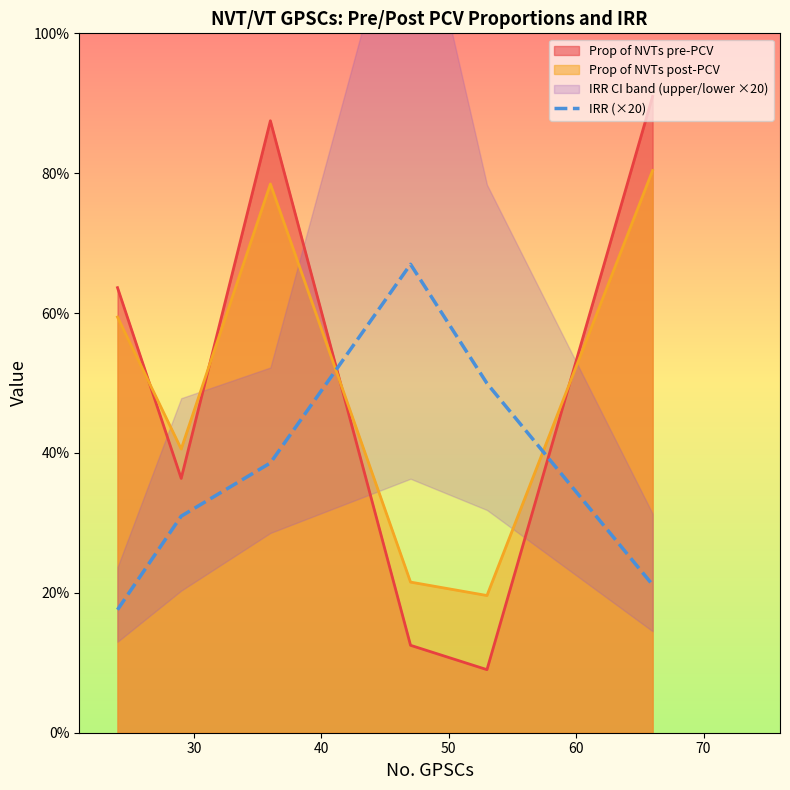

True or false: Prop of NVTs post-PCV and IRR (×20) cross at least once.

True